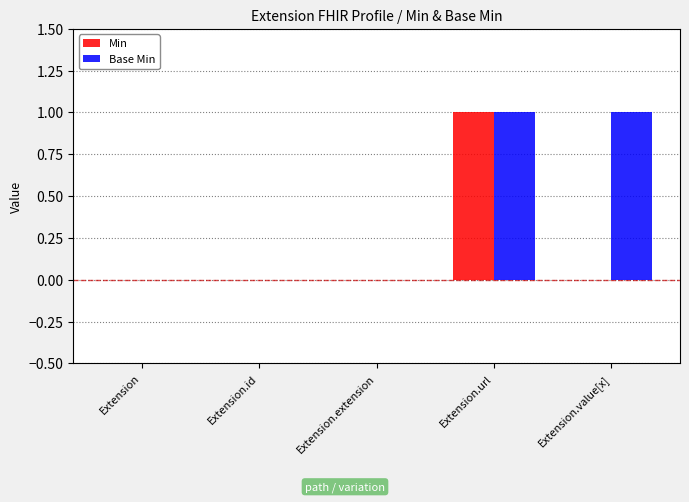

Which series changed the most between Extension.id and Extension.value[x]?

Base Min